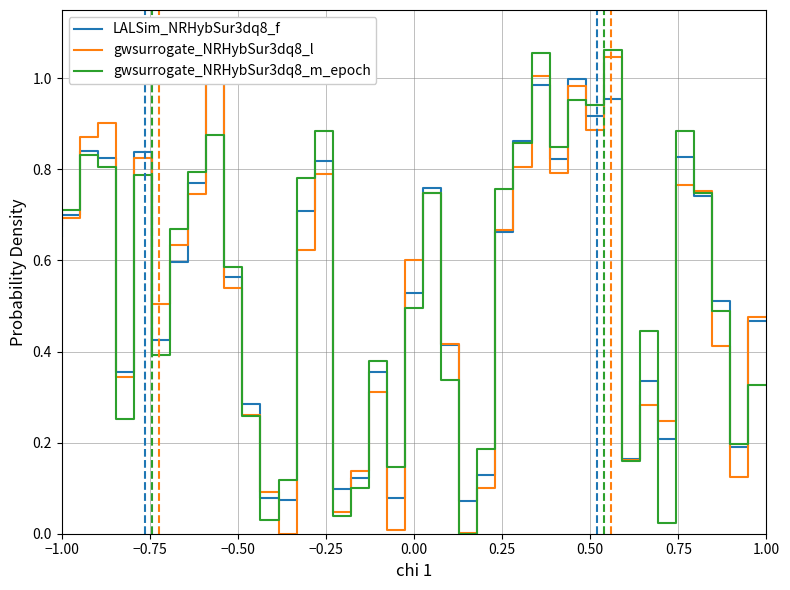

Is this an area chart (filled region under the line)?

No